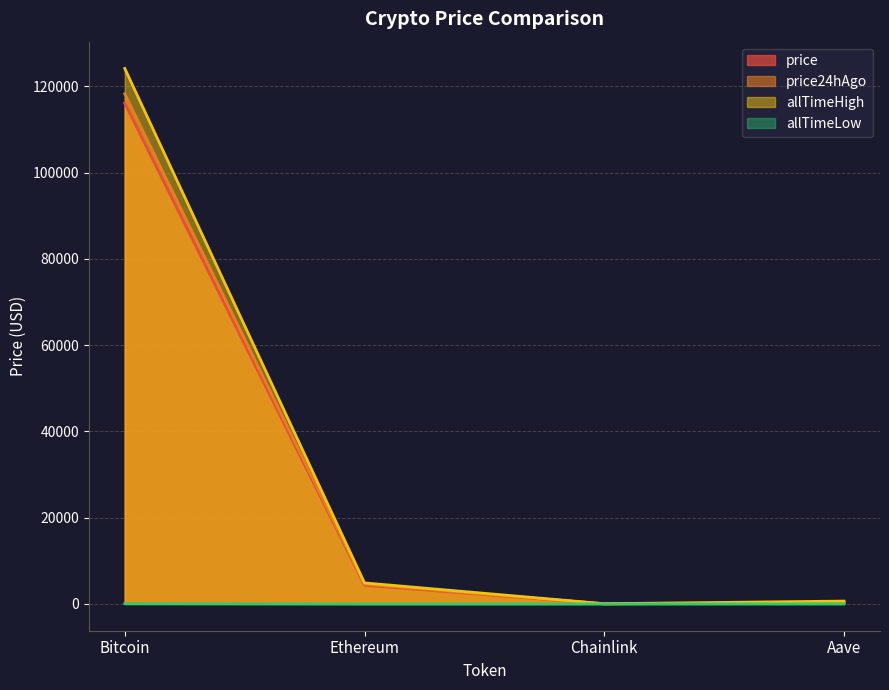

True or false: price24hAgo has a value of 309.8 at Aave.

True